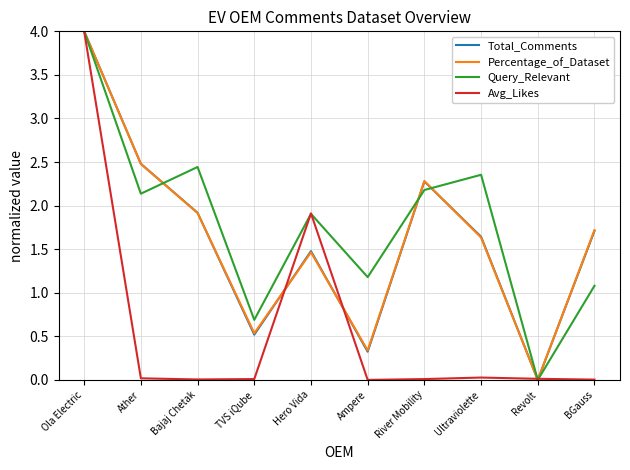

True or false: Query_Relevant has a value of 1.8 at Ampere.

False